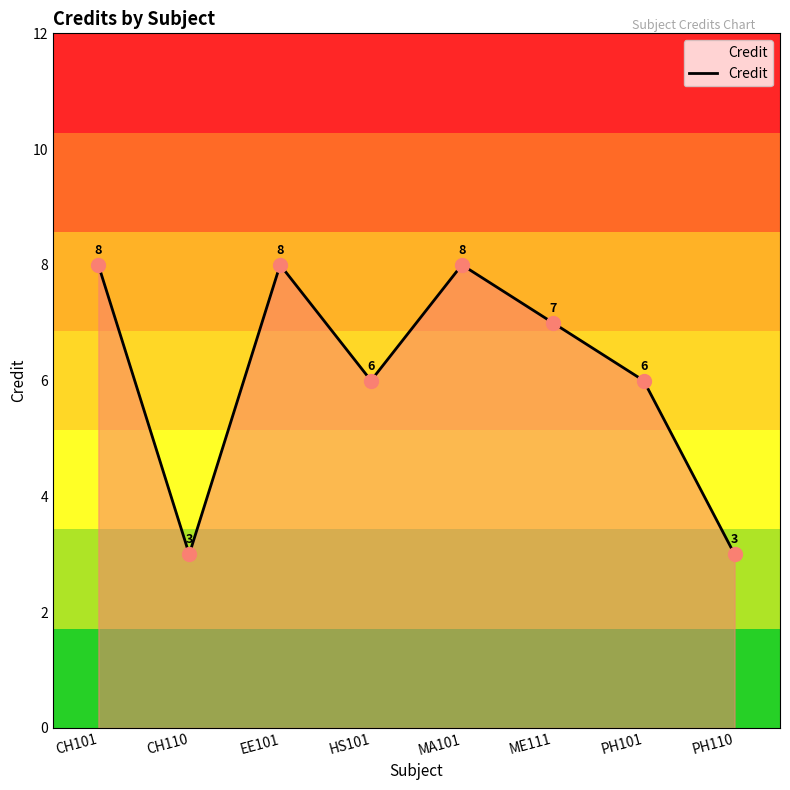

What is the ratio of the value at CH101 to the value at ME111?

1.1